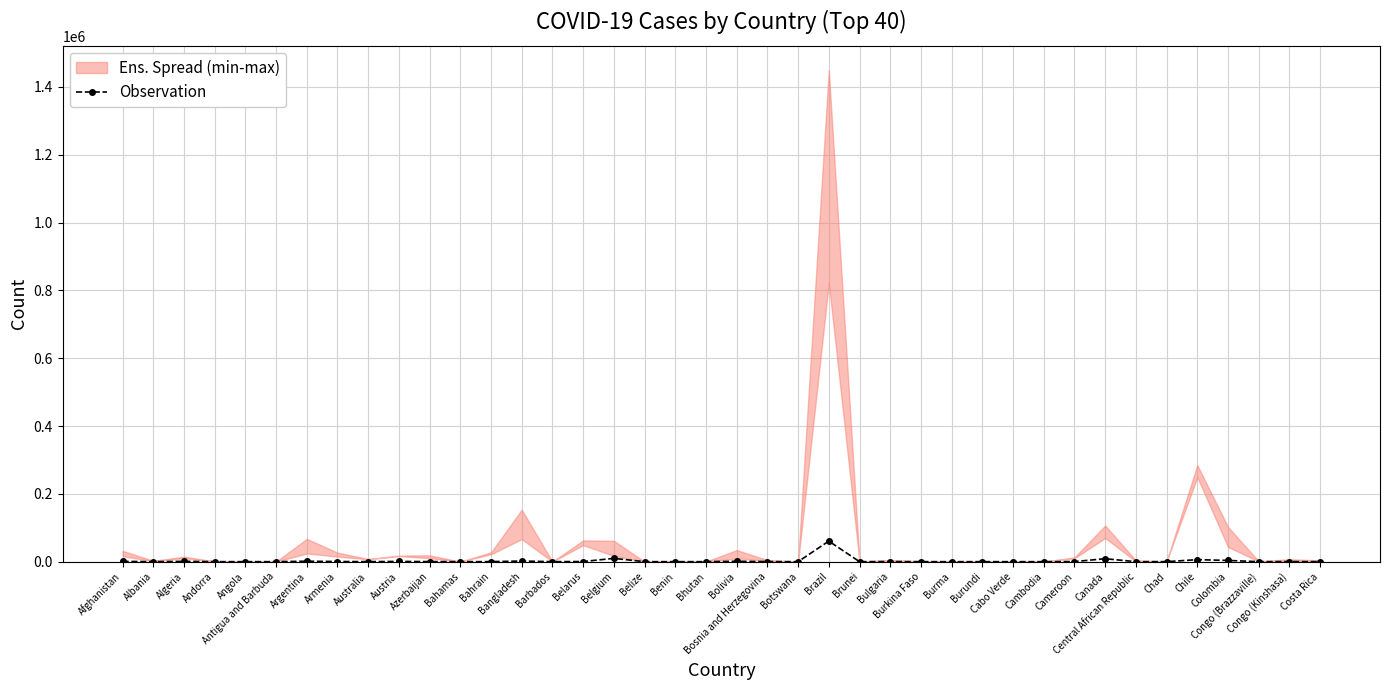

True or false: the data shows 52 at Congo (Kinshasa).

False